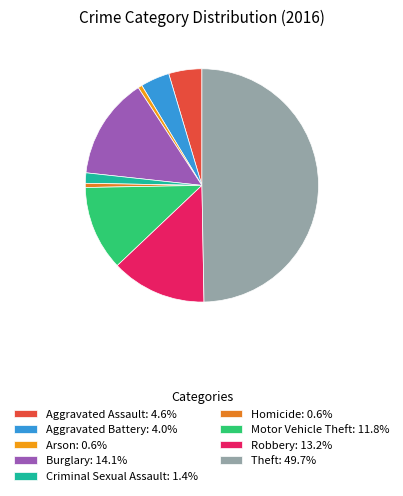

True or false: Motor Vehicle Theft accounts for 12% of the total.

True